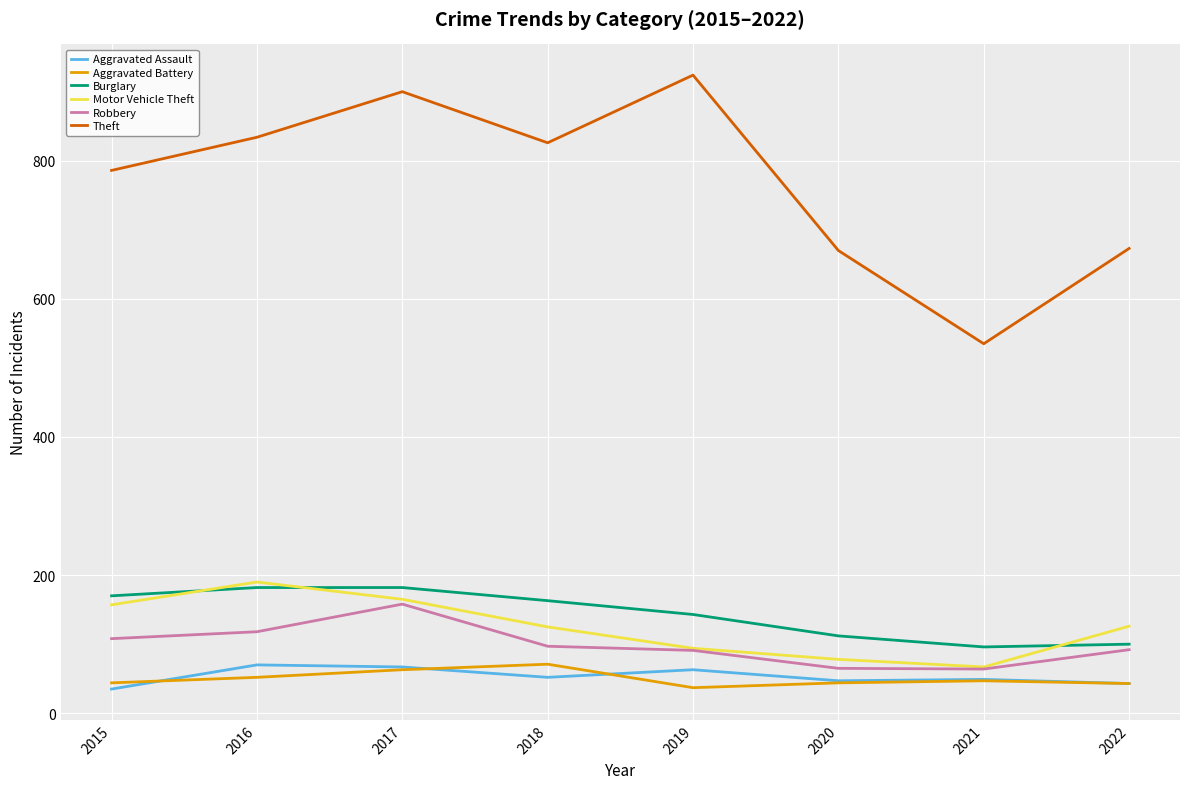

What is the sum of the Theft values at 2022 and 2020?

1343